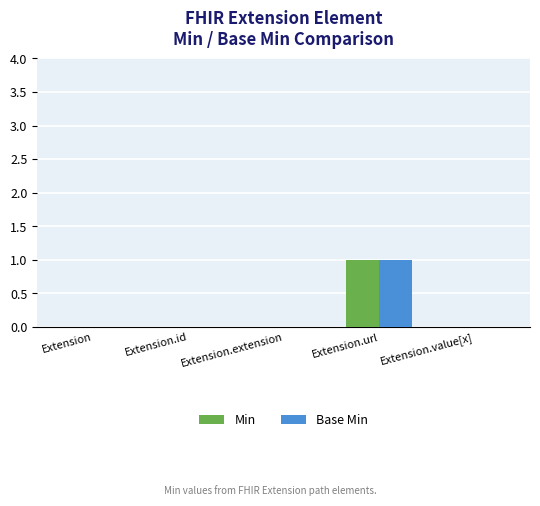

What are all the series names shown in the legend?

Min, Base Min